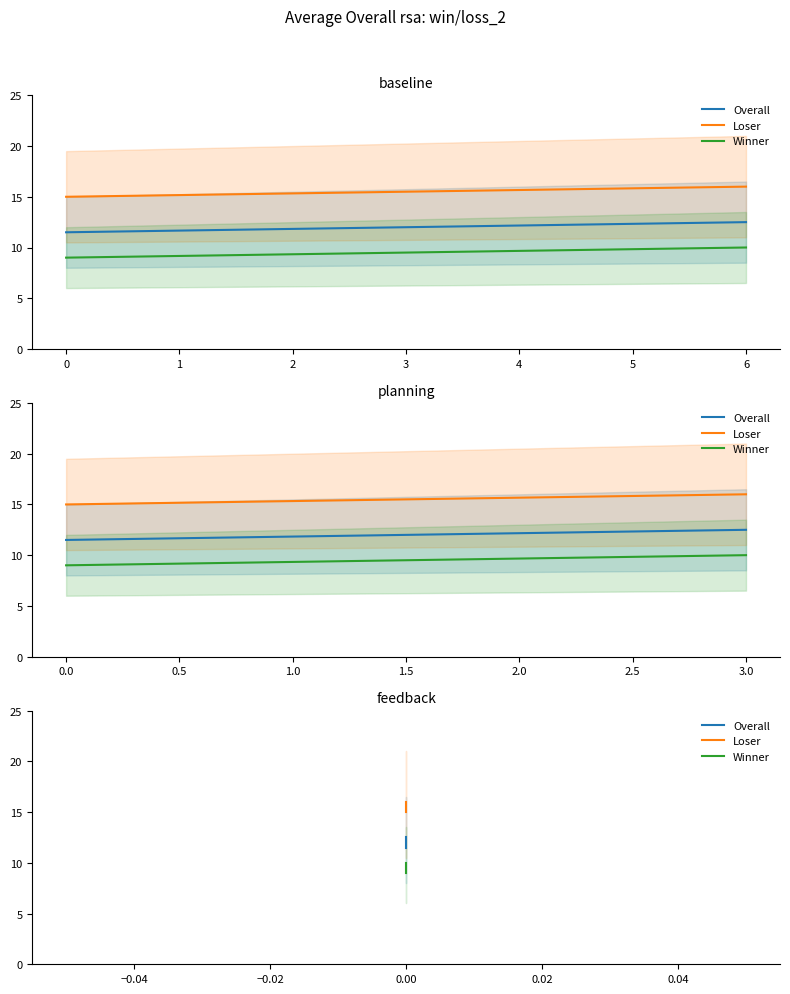

Which series changed the most between 12 and 18?

Overall